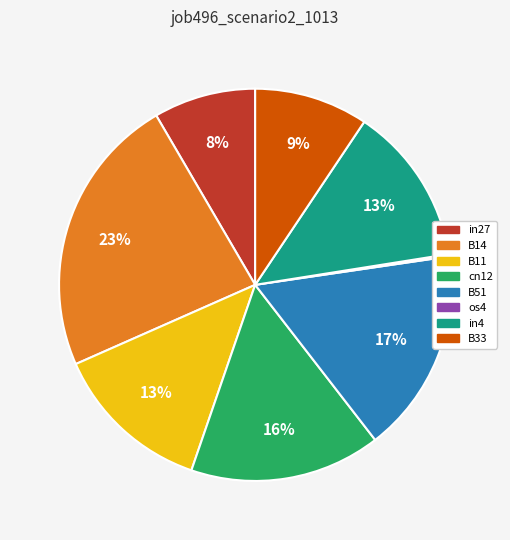

To the nearest percent, what is the difference between the in4 and in27 slice percentages?

5%